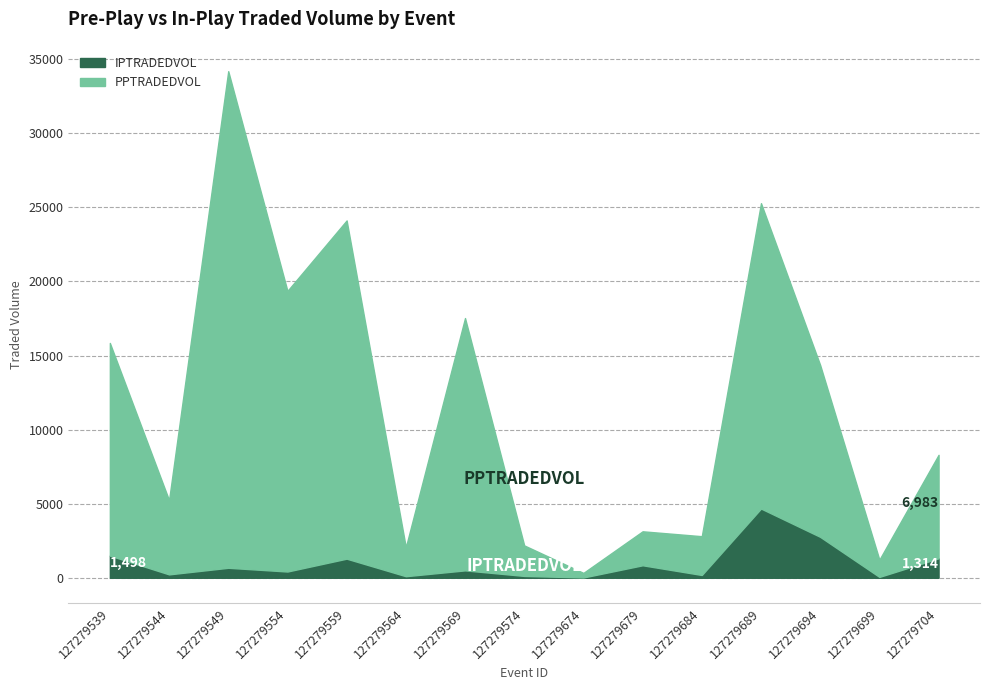

What is the maximum value for IPTRADEDVOL?

4674.8